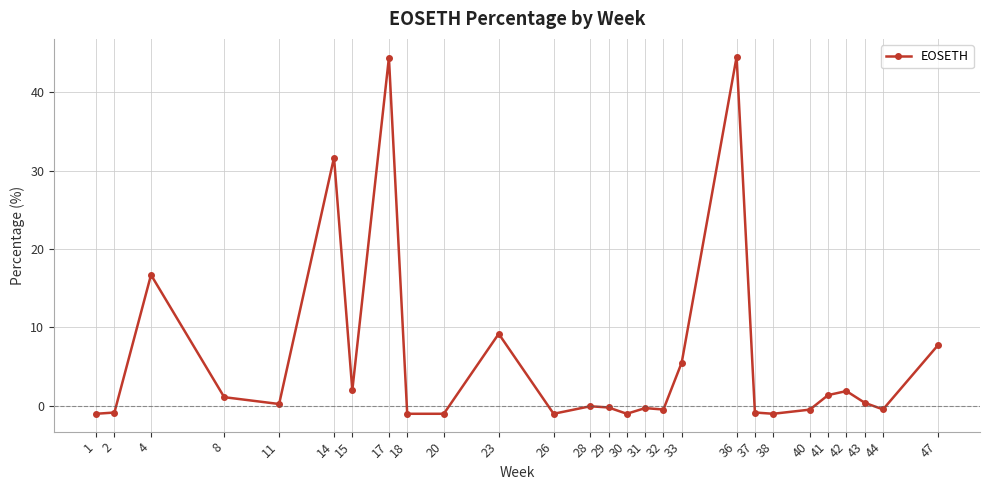

How many categories are shown in the chart?

27